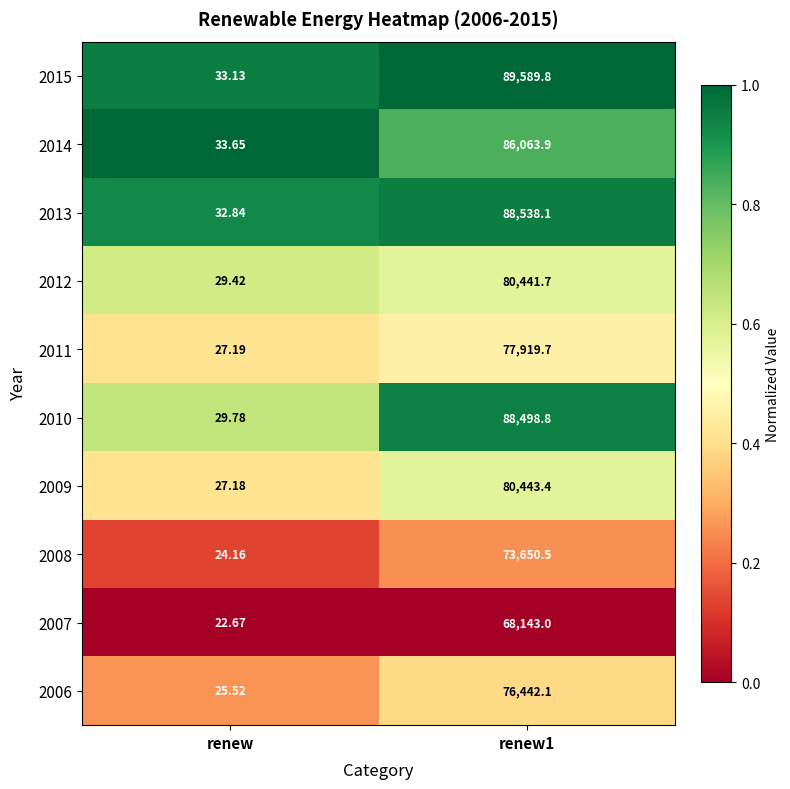

What is the difference between the highest and lowest values at renew1?

21446.8